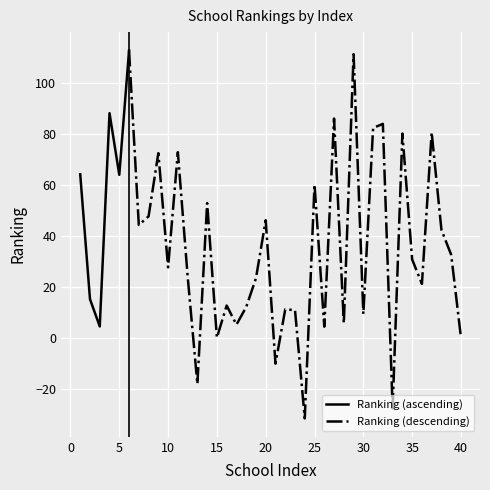

Reading left to right, what are all the values shown in this chart?

64.1	15.1	4.4	88.1	63.9	112.7	44.2	47.6	72.4	27.6	72.8	24.2	-18.2	52.8	0.0	12.6	5.1	12.0	23.3	46.1	-10.2	11.1	10.8	-31.7	60.1	4.3	86.0	5.7	111.3	9.3	82.3	83.9	-27.8	80.1	30.7	21.1	80.5	42.3	32.5	0.0